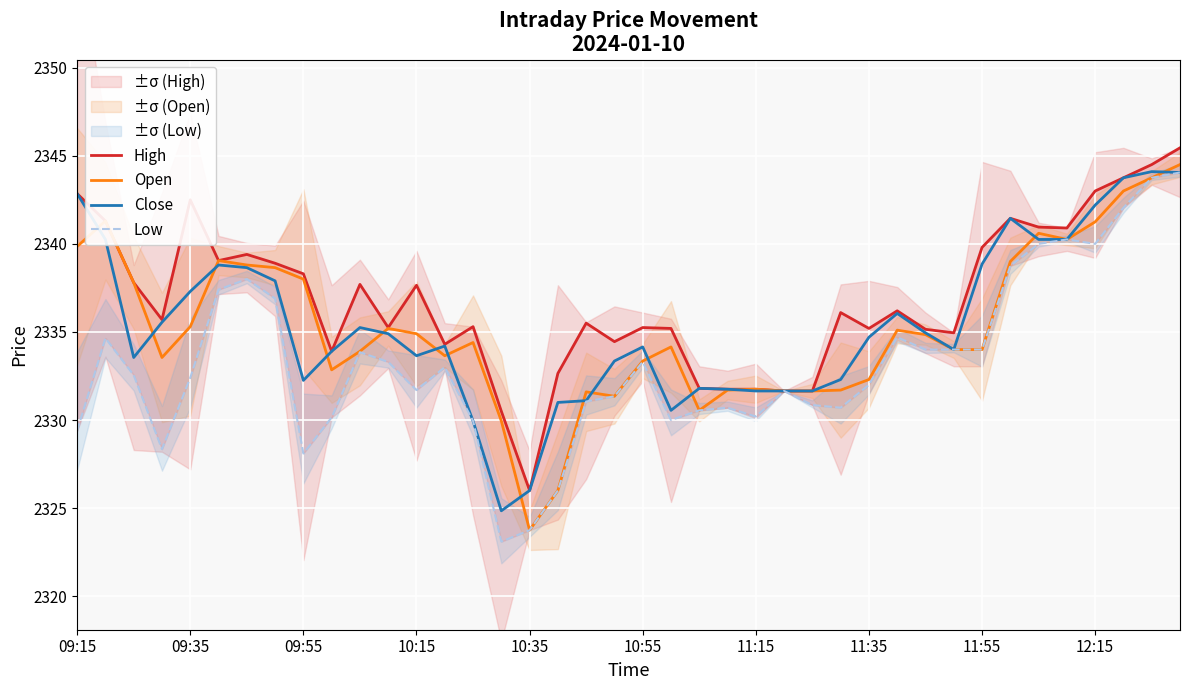

Reading left to right, transcribe all the data shown in this chart.

High: 2342.8	2341.3	2337.8	2335.7	2342.5	2339.1	2339.4	2338.9	2338.3	2333.9	2337.7	2335.2	2337.7	2334.3	2335.3	2330.5	2326.0	2332.7	2335.5	2334.4	2335.2	2335.2	2331.8	2331.8	2331.8	2331.7	2331.7	2336.1	2335.2	2336.2	2335.2	2334.9	2339.8	2341.4	2340.9	2340.9	2343.0	2343.8	2344.5	2345.4
Open: 2339.8	2341.3	2337.8	2333.6	2335.3	2339.1	2338.8	2338.7	2338.0	2332.8	2333.9	2335.2	2334.9	2333.7	2334.4	2329.9	2323.8	2326.0	2331.6	2331.3	2333.3	2334.2	2330.6	2331.7	2331.8	2331.7	2331.7	2331.7	2332.3	2335.1	2334.8	2334.0	2334.0	2339.0	2340.6	2340.2	2341.2	2343.0	2343.8	2344.5
Close: 2342.8	2340.2	2333.6	2335.6	2337.3	2338.8	2338.7	2337.9	2332.2	2333.9	2335.2	2334.9	2333.7	2334.2	2329.9	2324.8	2326.0	2331.0	2331.1	2333.3	2334.2	2330.6	2331.8	2331.8	2331.7	2331.7	2331.7	2332.3	2334.7	2336.1	2334.9	2334.0	2338.8	2341.4	2340.2	2340.2	2342.2	2343.8	2344.1	2344.1
Low: 2329.4	2334.7	2332.6	2328.3	2332.4	2337.4	2338.0	2336.9	2328.1	2330.2	2333.8	2333.3	2331.7	2333.0	2329.9	2323.1	2323.8	2326.0	2331.1	2331.3	2333.3	2330.0	2330.6	2330.7	2330.2	2331.7	2330.8	2330.7	2332.0	2334.7	2334.0	2334.0	2334.0	2338.8	2340.0	2340.2	2340.0	2342.1	2343.8	2344.1